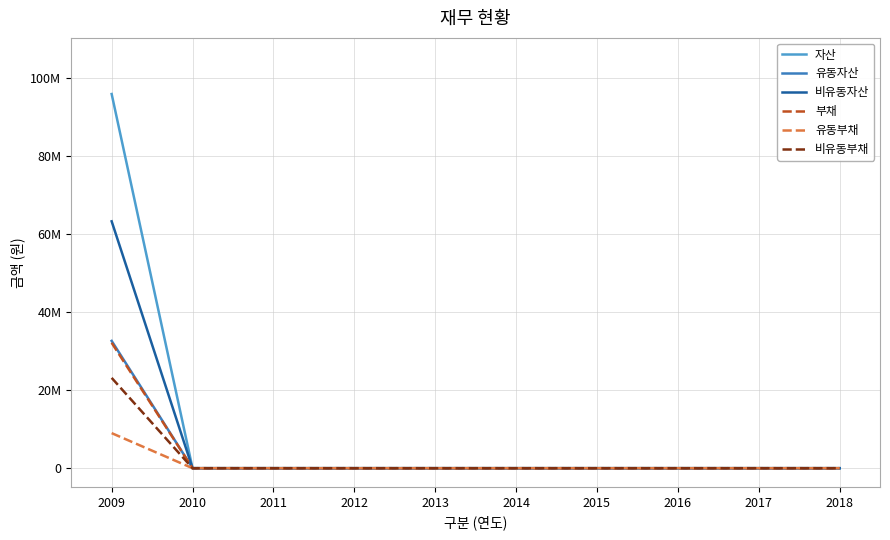

What is the difference between the maximum and second lowest values in the 유동부채 series?

8991658